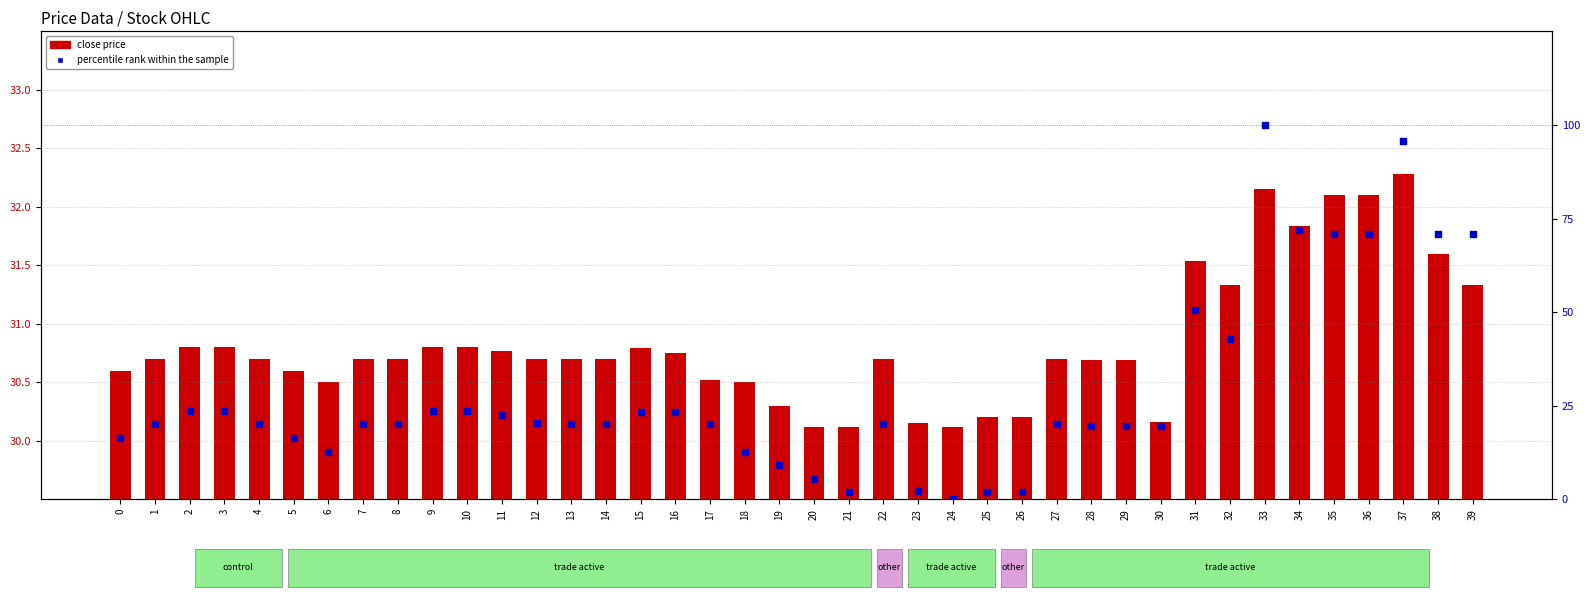

What is the total value across all series at 18?

43.2